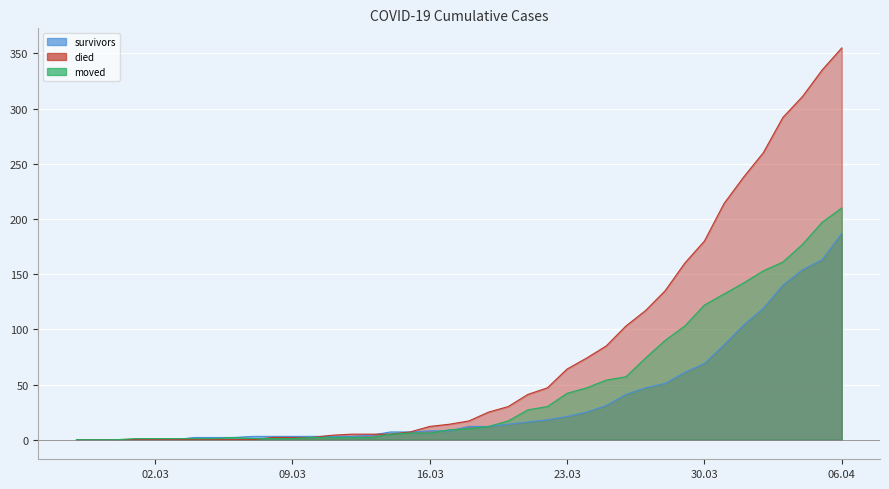

The moved series shows 1 at 2020-03-05. True or false?

True